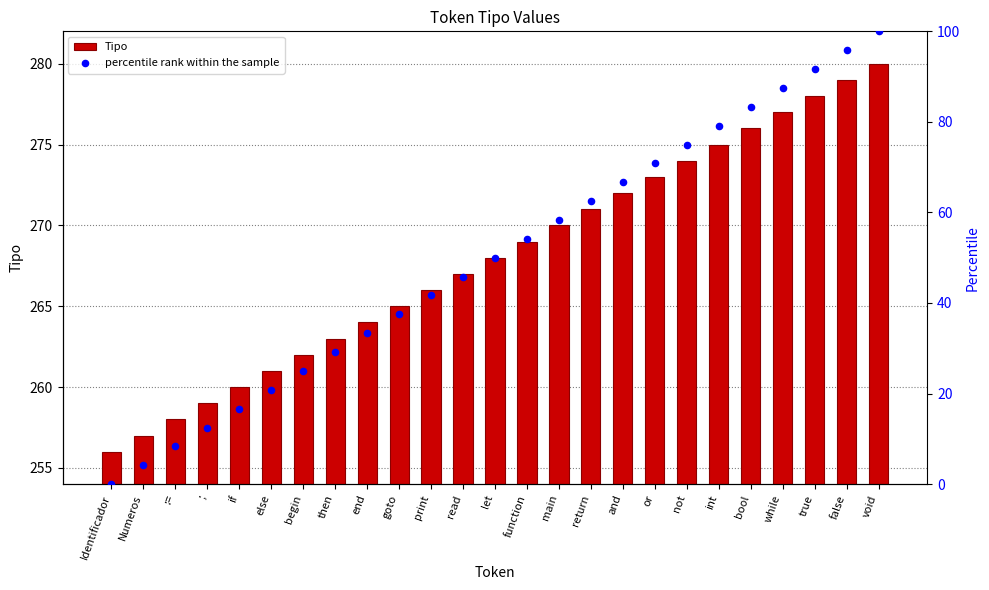

Which series has the largest total across all categories?

Tipo